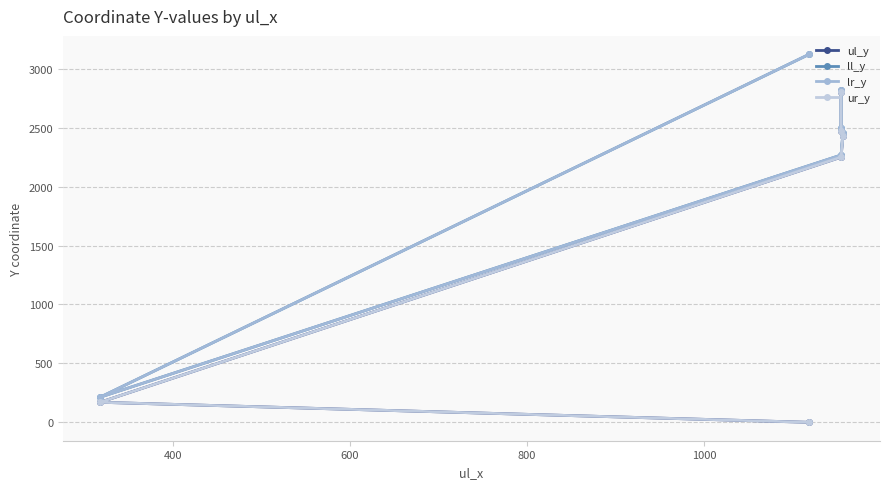

What is the average value of the ul_y series?

1688